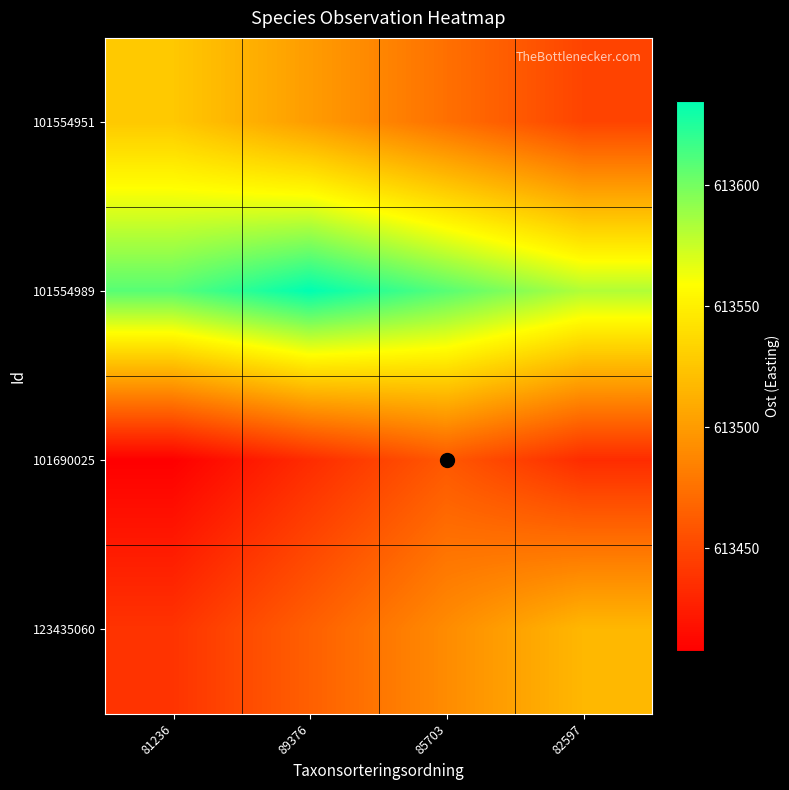

Between 81236 and 82597, which series saw the biggest shift?

101554951